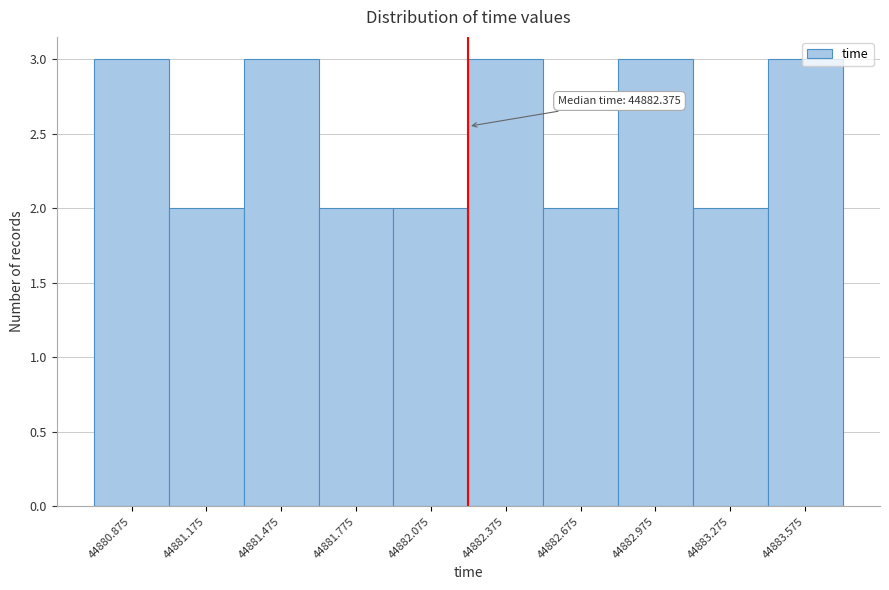

The chart shows a value of 1 at 44881.775. True or false?

False